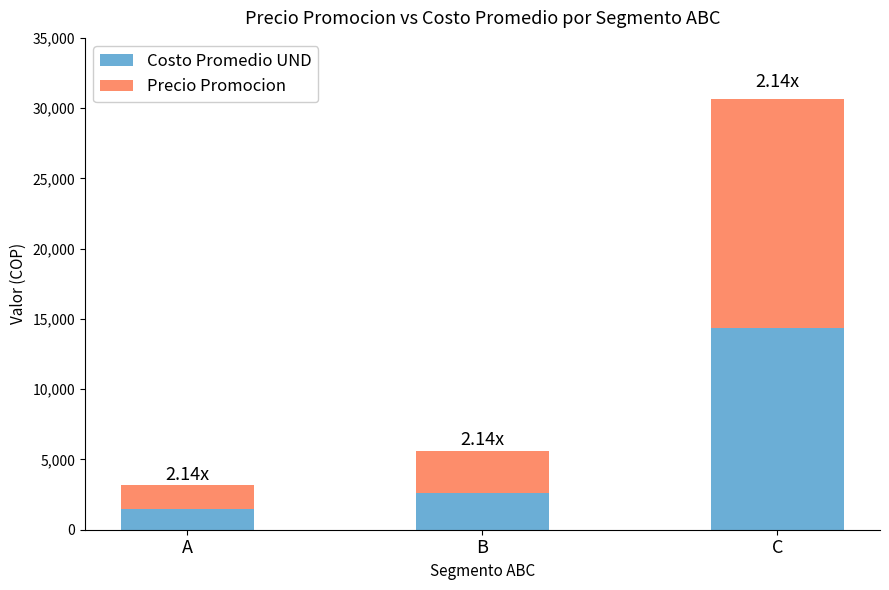

What is the difference between the maximum and minimum values in the Costo Promedio UND series?

12833.9